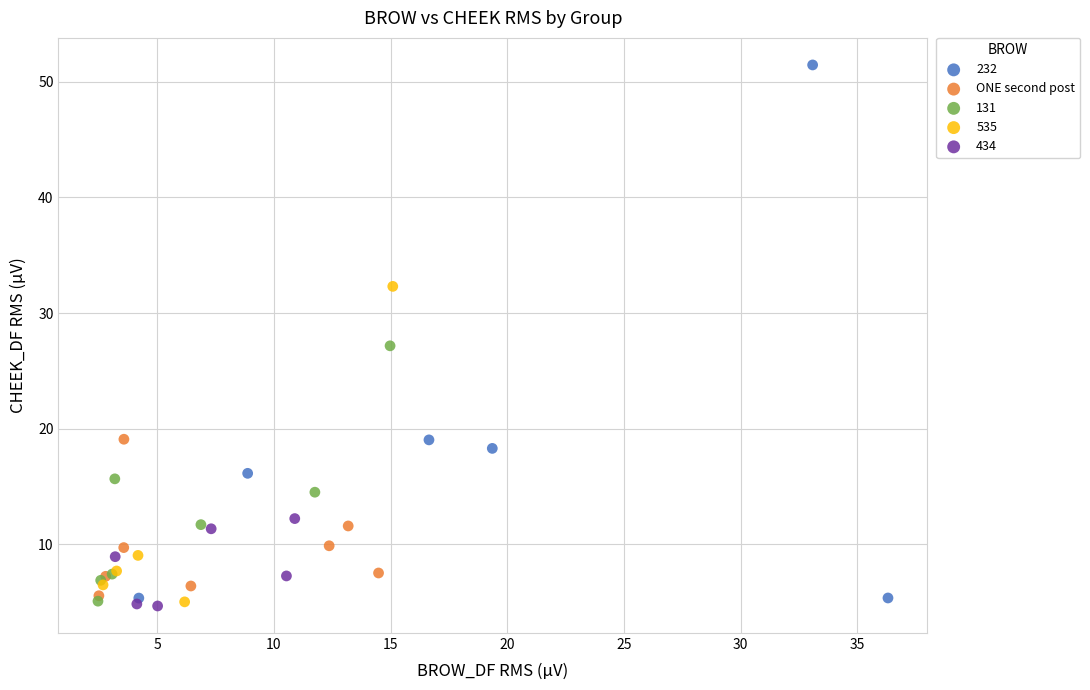

Which series has the widest spread of Y values?

232